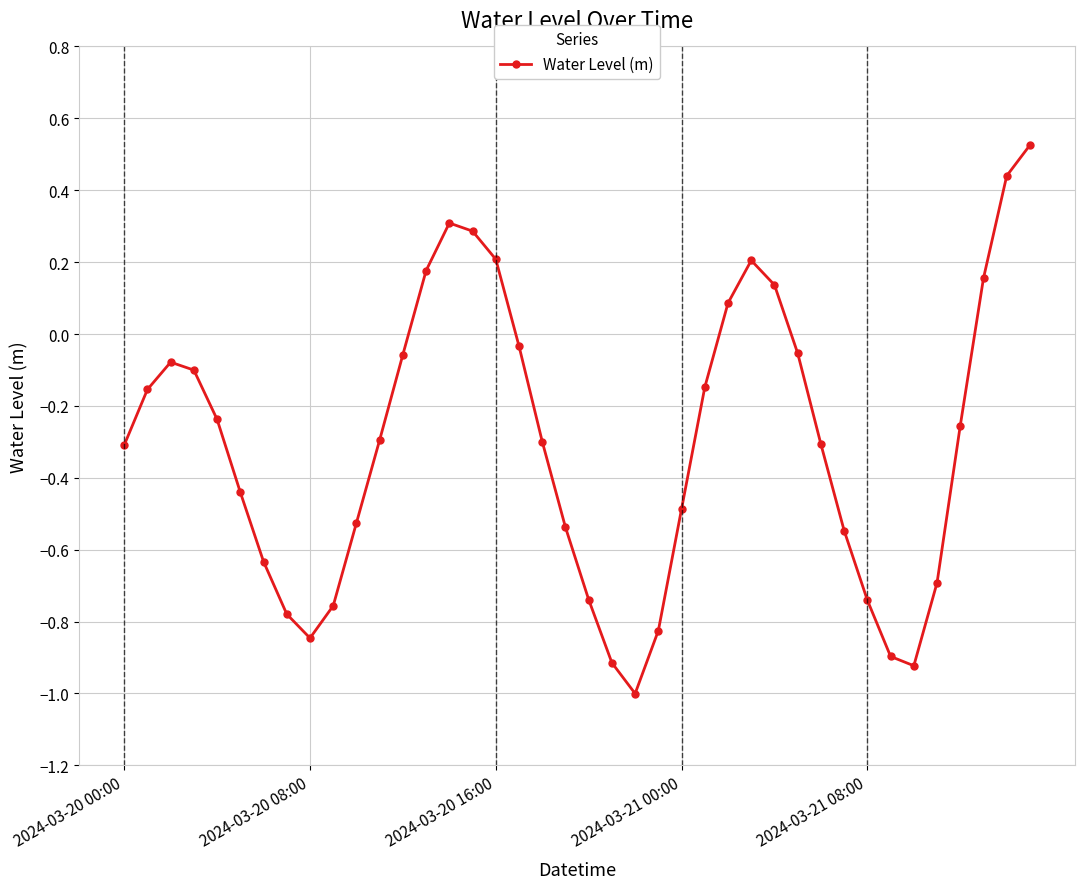

How many data points are less than 0?

30